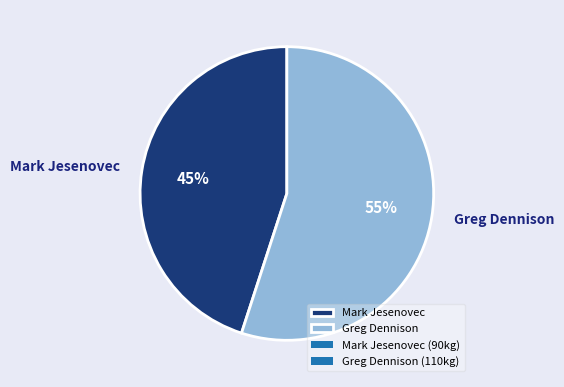

Which category has the biggest portion of the pie?

Greg Dennison